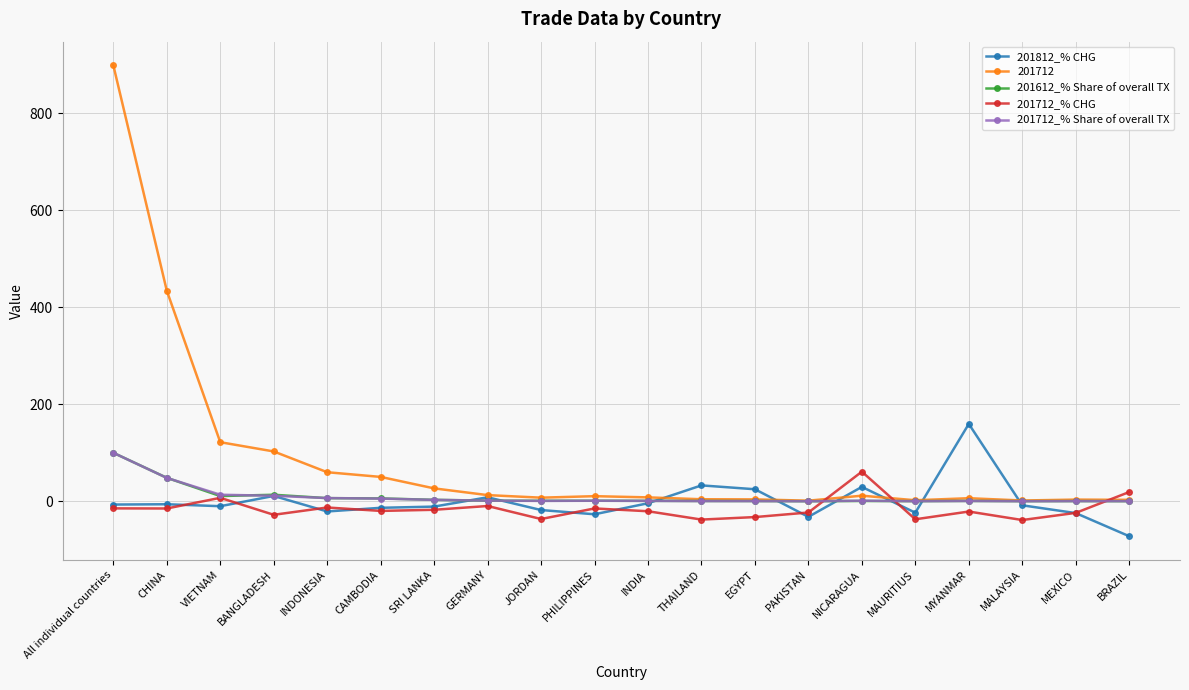

Is it true that 201712 equals 102.8 at BANGLADESH?

True